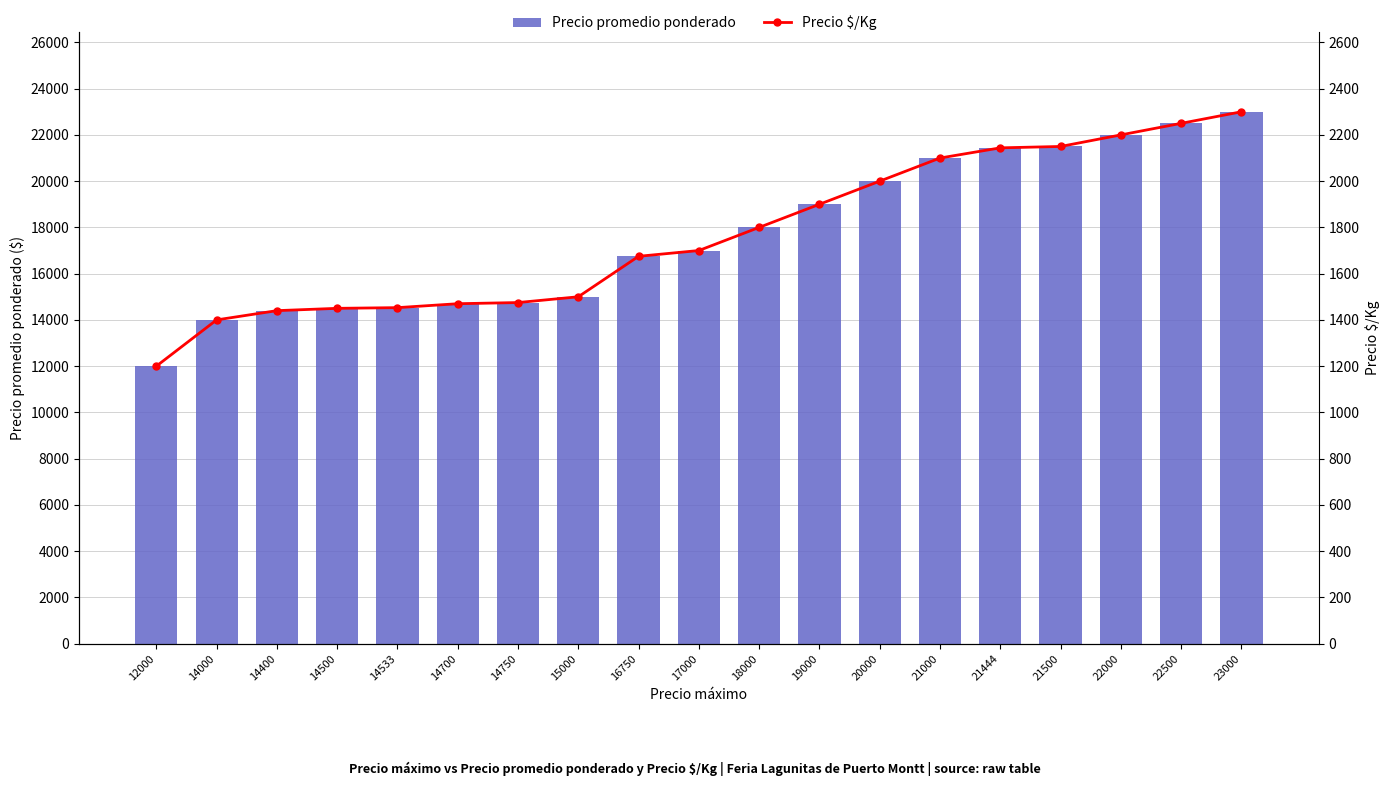

The Precio promedio ponderado series shows 25683 at 19000. True or false?

False